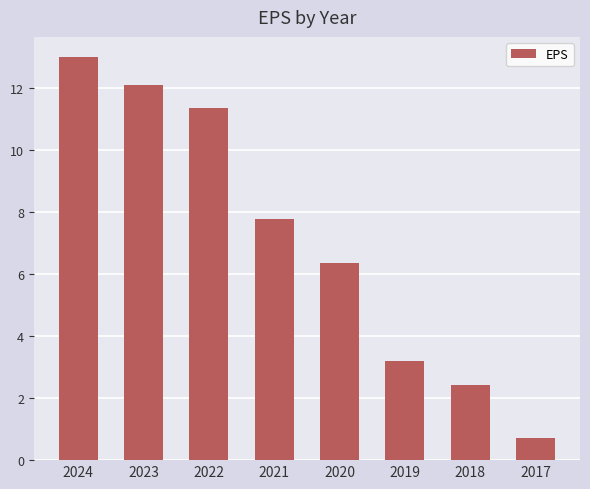

What is the minimum value shown in the chart?

0.7